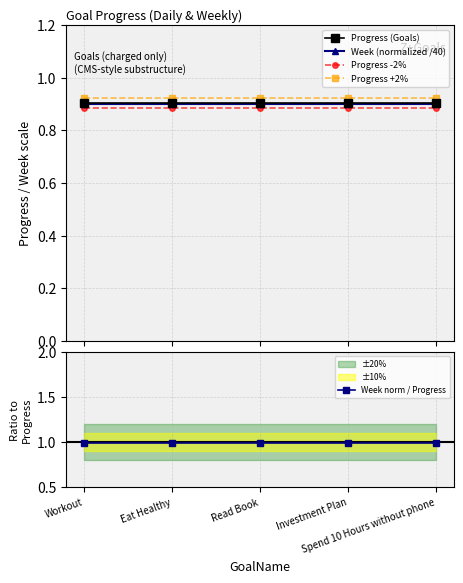

What is the total value across all series at Read Book?

4.6